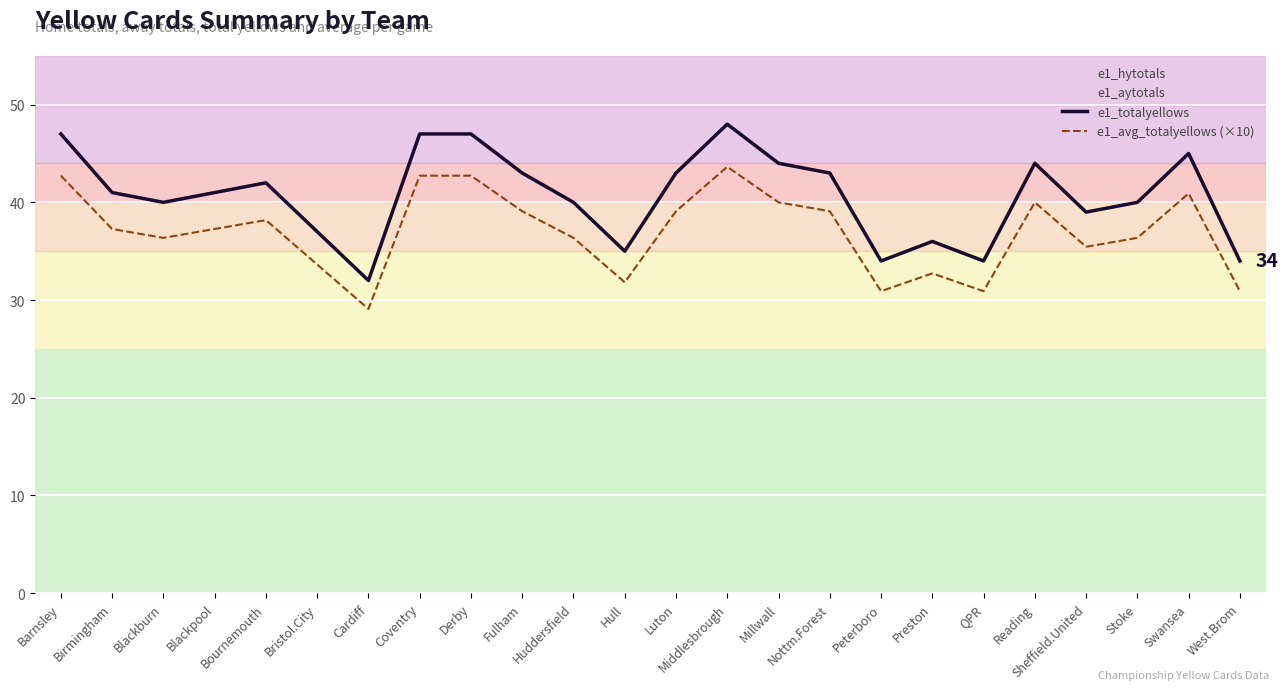

Reading left to right, transcribe all the data shown in this chart.

e1_totalyellows: Barnsley=47.0	Birmingham=41.0	Blackburn=40.0	Blackpool=41.0	Bournemouth=42.0	Bristol.City=37.0	Cardiff=32.0	Coventry=47.0	Derby=47.0	Fulham=43.0	Huddersfield=40.0	Hull=35.0	Luton=43.0	Middlesbrough=48.0	Millwall=44.0	Nottm.Forest=43.0	Peterboro=34.0	Preston=36.0	QPR=34.0	Reading=44.0	Sheffield.United=39.0	Stoke=40.0	Swansea=45.0	West.Brom=34.0
e1_avg_totalyellows (×10): Barnsley=42.7	Birmingham=37.3	Blackburn=36.4	Blackpool=37.3	Bournemouth=38.2	Bristol.City=33.6	Cardiff=29.1	Coventry=42.7	Derby=42.7	Fulham=39.1	Huddersfield=36.4	Hull=31.8	Luton=39.1	Middlesbrough=43.6	Millwall=40.0	Nottm.Forest=39.1	Peterboro=30.9	Preston=32.7	QPR=30.9	Reading=40.0	Sheffield.United=35.5	Stoke=36.4	Swansea=40.9	West.Brom=30.9